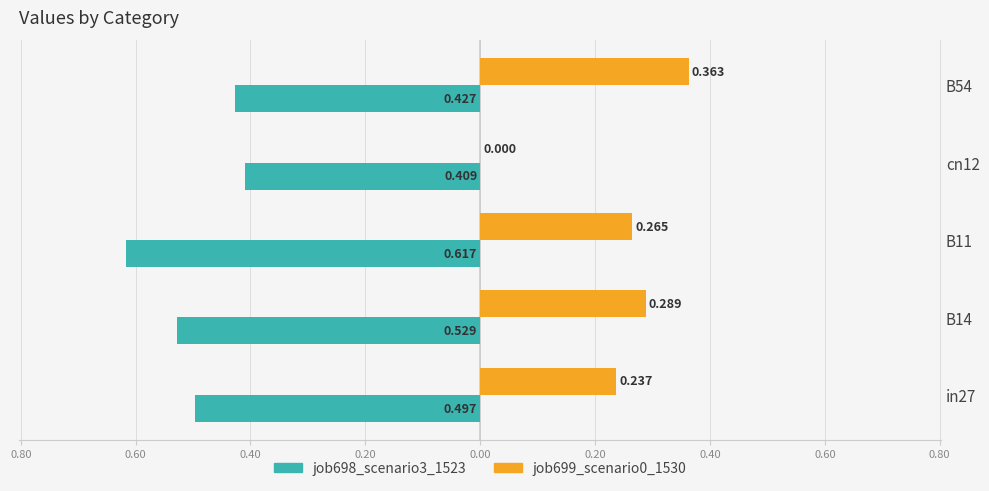

What is the greatest value displayed?

0.4